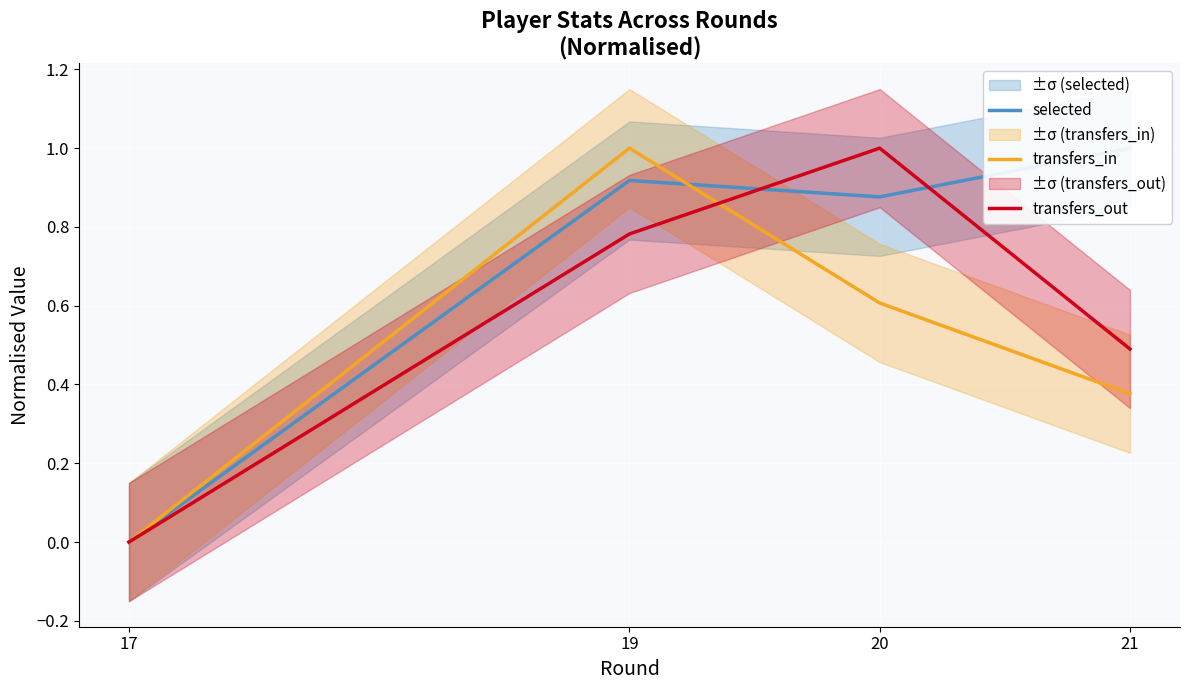

Which category has the lowest value across all series?

17